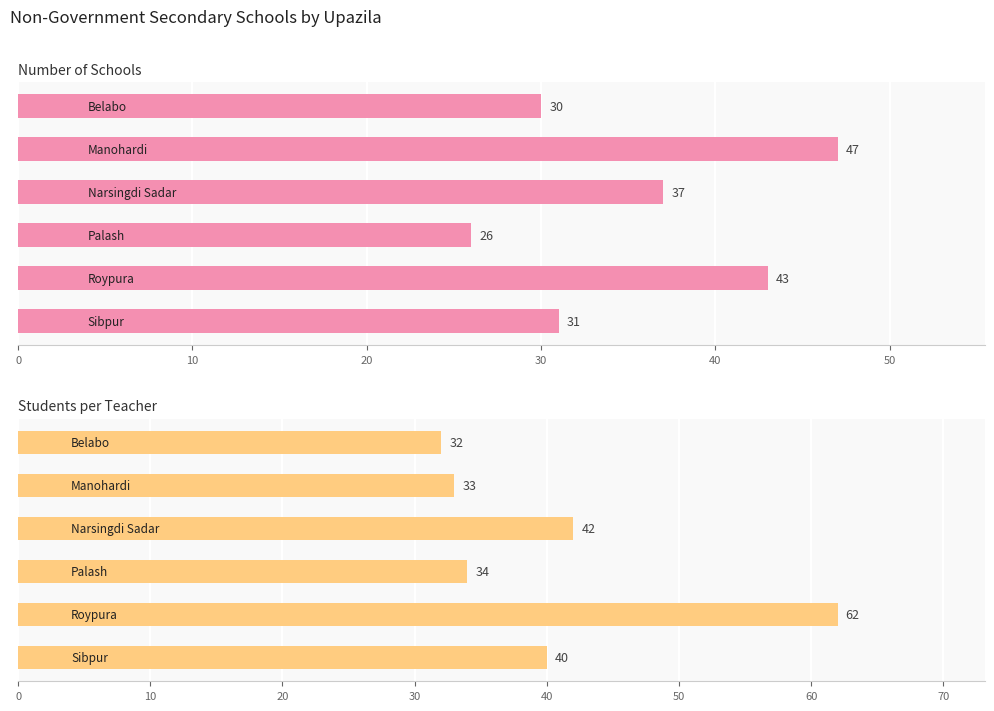

Reading left to right, what are all the values shown in this chart?

Number of Schools: 0=30	10=47	20=37	30=26	40=43	50=31
Students per Teacher: 0=32	10=33	20=42	30=34	40=62	50=40